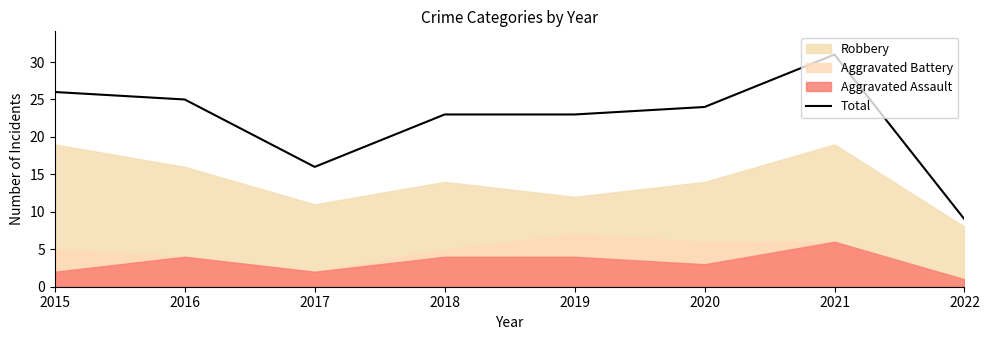

Reading left to right, extract all data points from this chart.

26	25	16	23	23	24	31	9